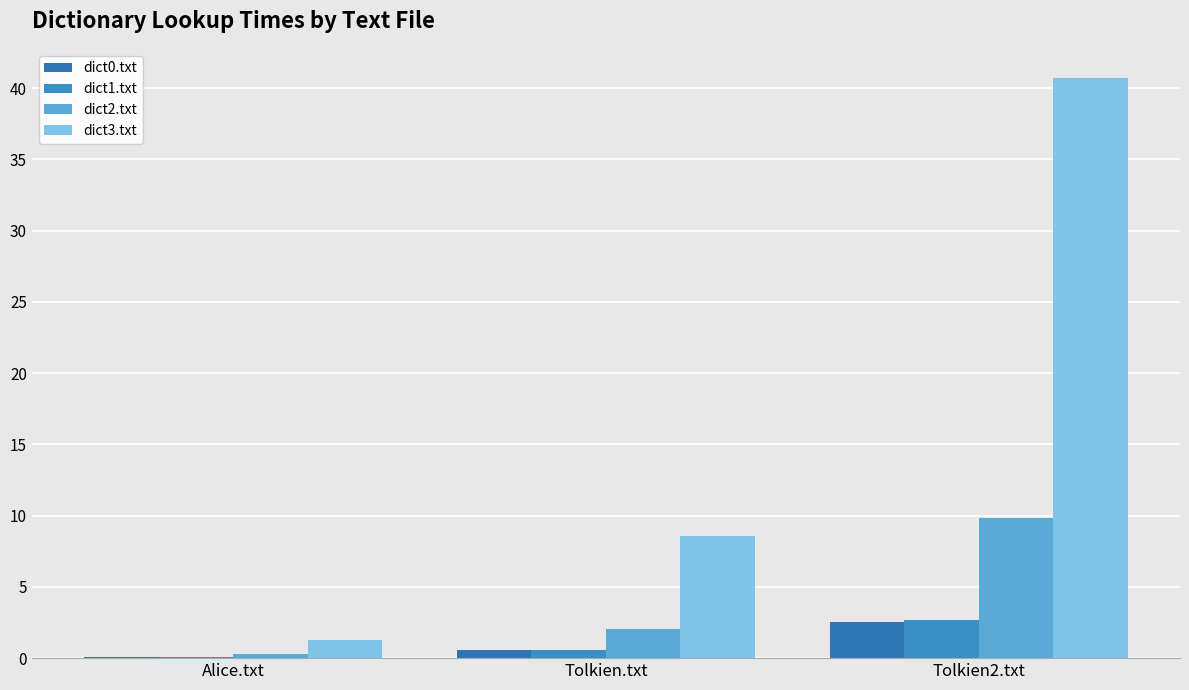

Which series changed the most between Tolkien.txt and Tolkien2.txt?

dict3.txt